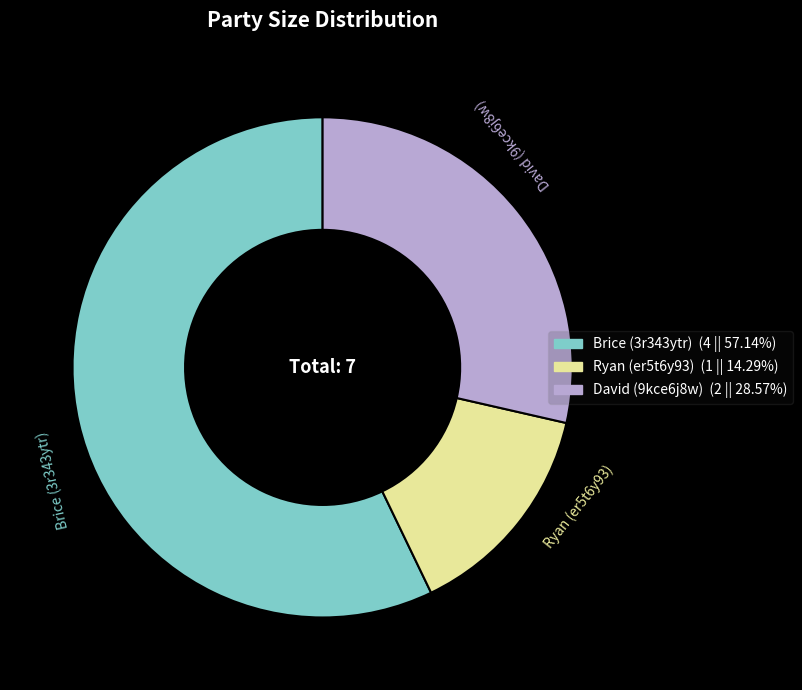

Rank the categories by value from highest to lowest.

Brice (3r343ytr), David (9kce6j8w), Ryan (er5t6y93)